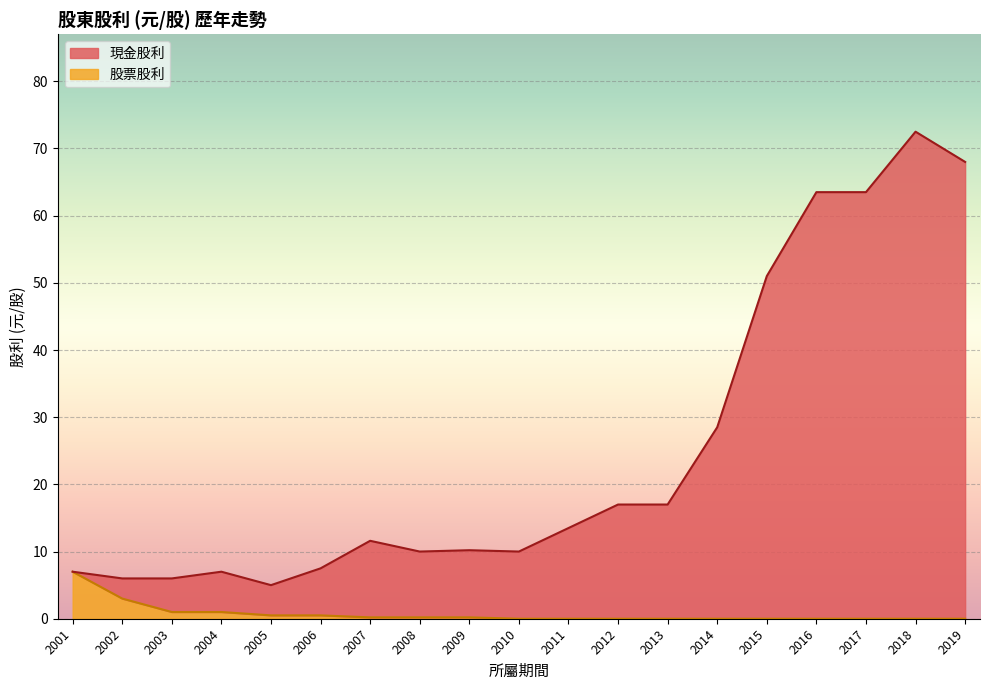

Where is the first local maximum for 現金股利?

2004